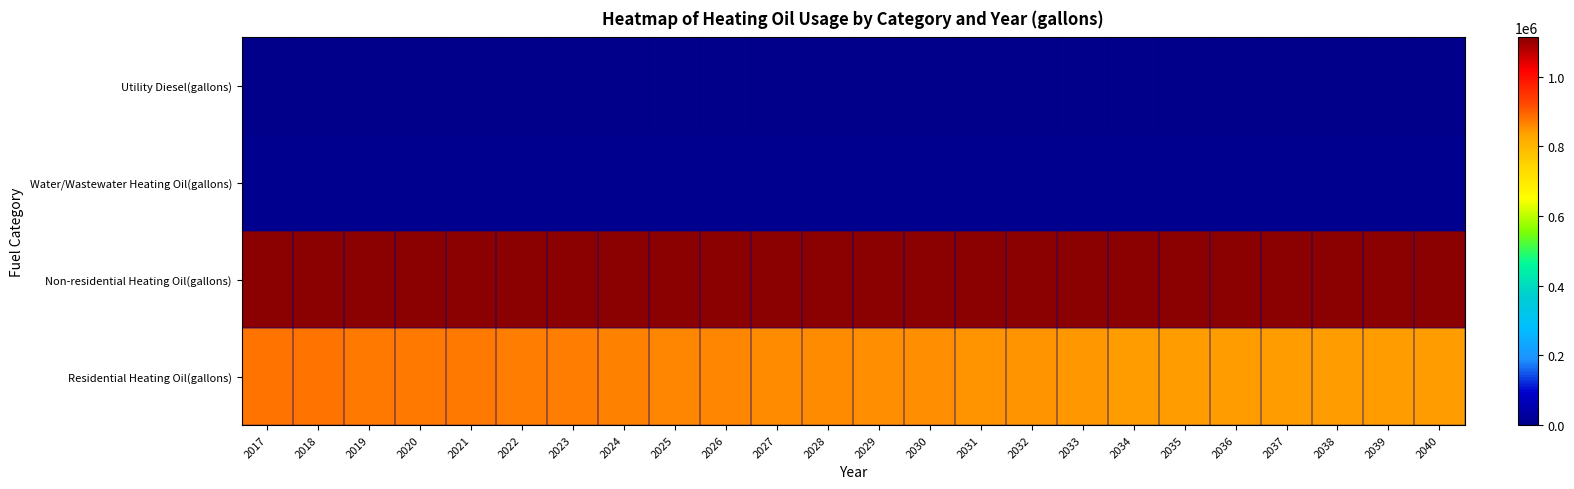

Which series has the largest total across all categories?

Non-residential Heating Oil(gallons)